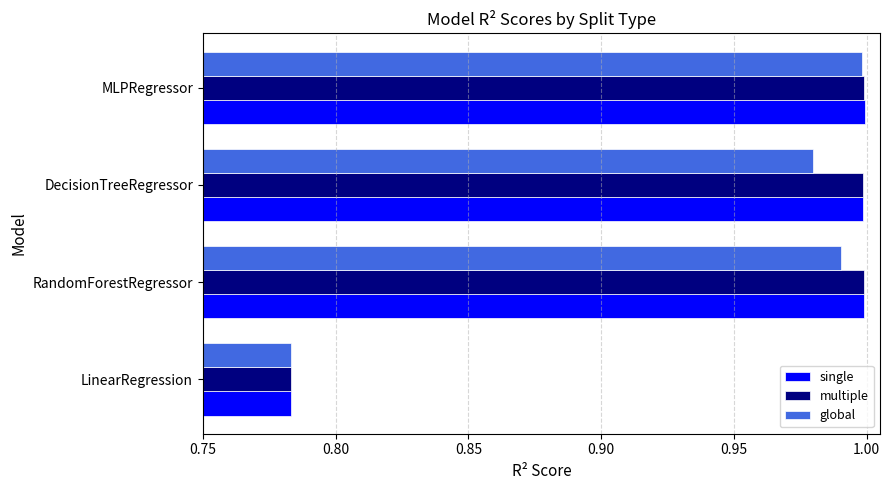

At how many categories does at least one series exceed 0?

4